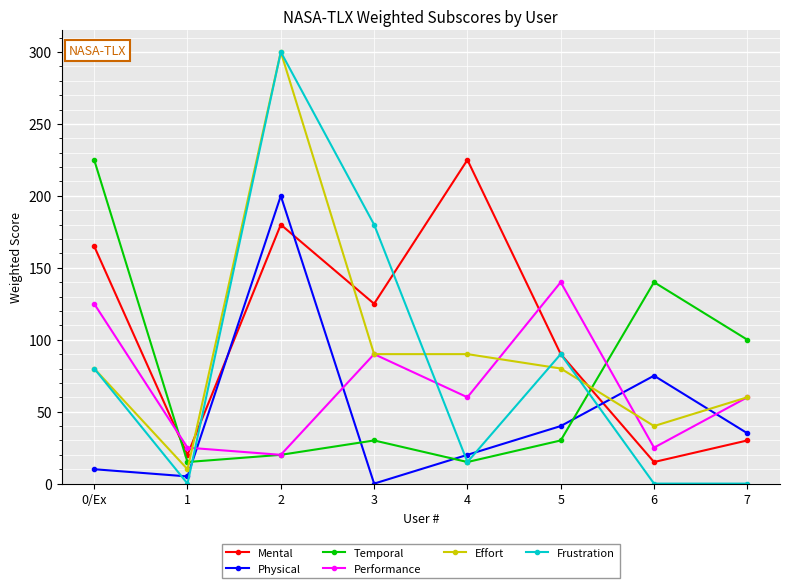

After their last crossing, which series has the higher values: Physical or Mental?

Physical